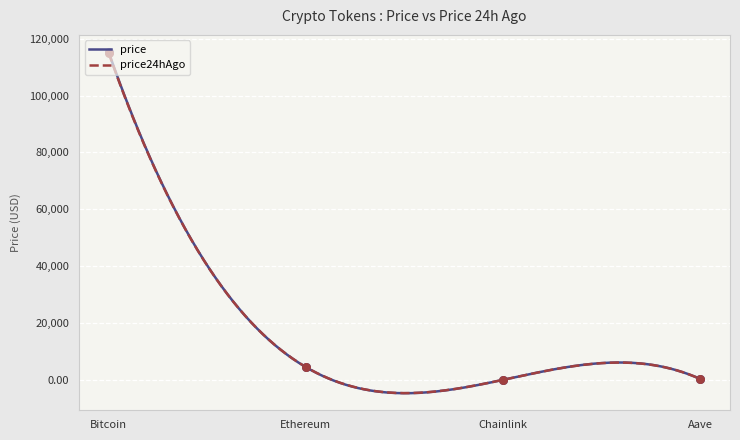

Which series has the largest total across all categories?

price